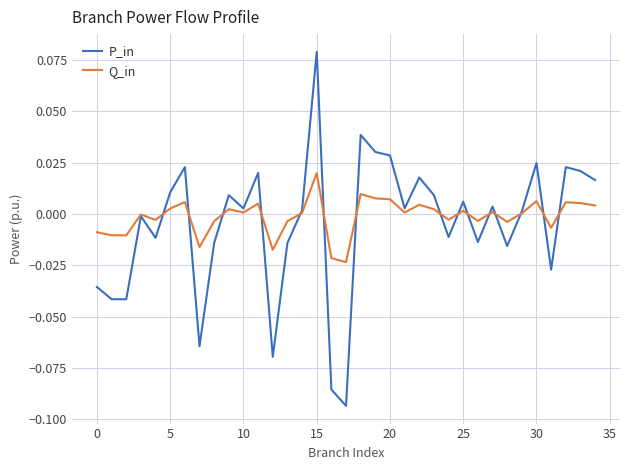

Which series has the largest range (max minus min)?

P_in